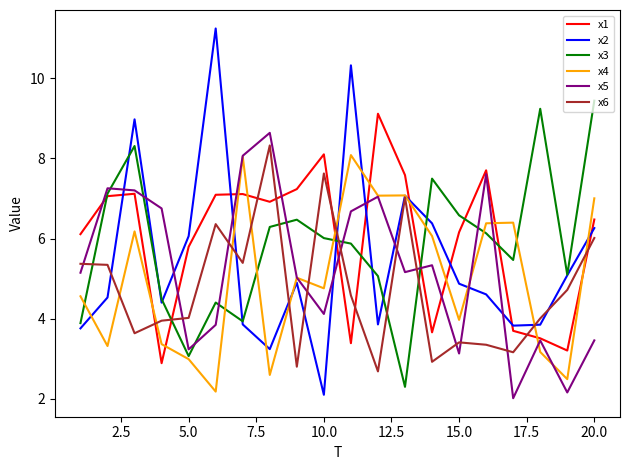

Does the chart display data point markers on the line(s)?

No